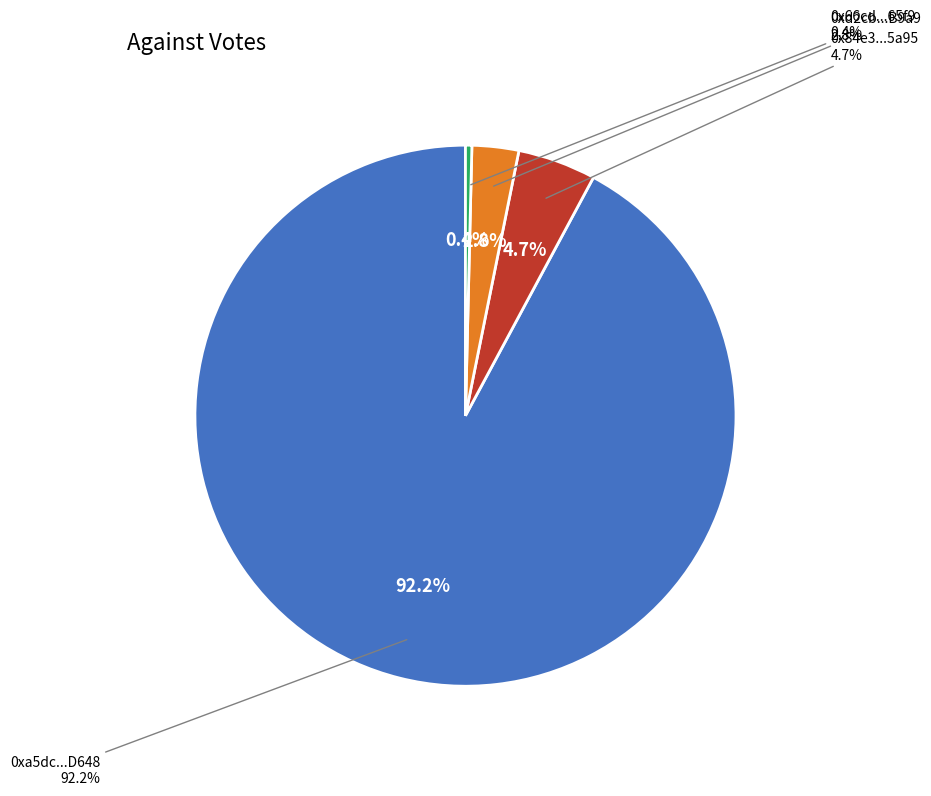

Between 0xa5dc...D648 and 0x66cd...65f9, which is larger?

0xa5dc...D648